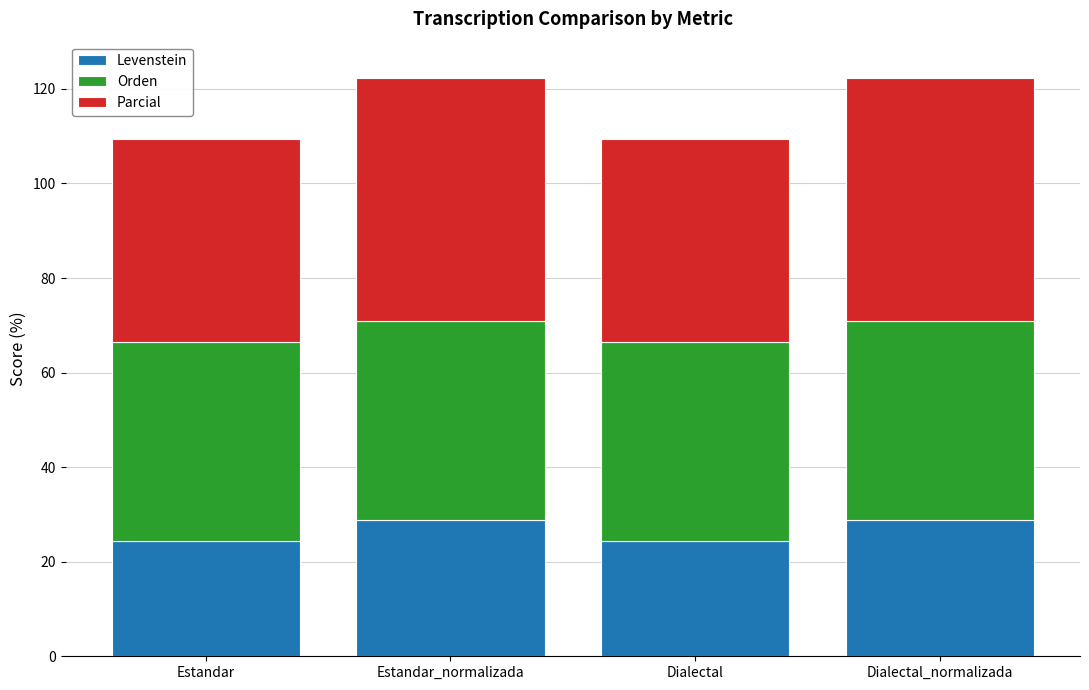

What is the total value across all series at Dialectal_normalizada?

122.3